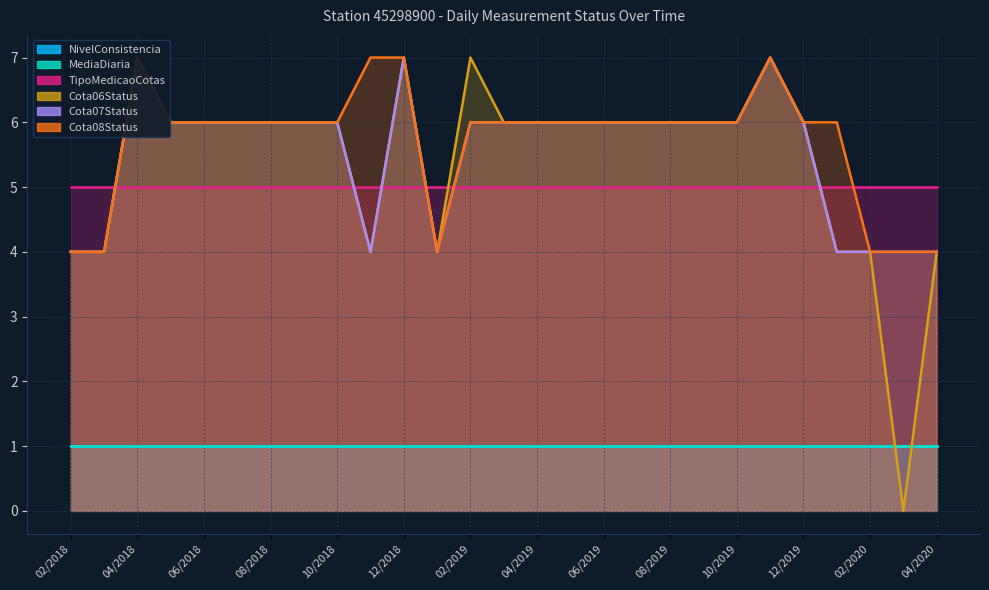

Which series has the largest range (max minus min)?

Cota06Status